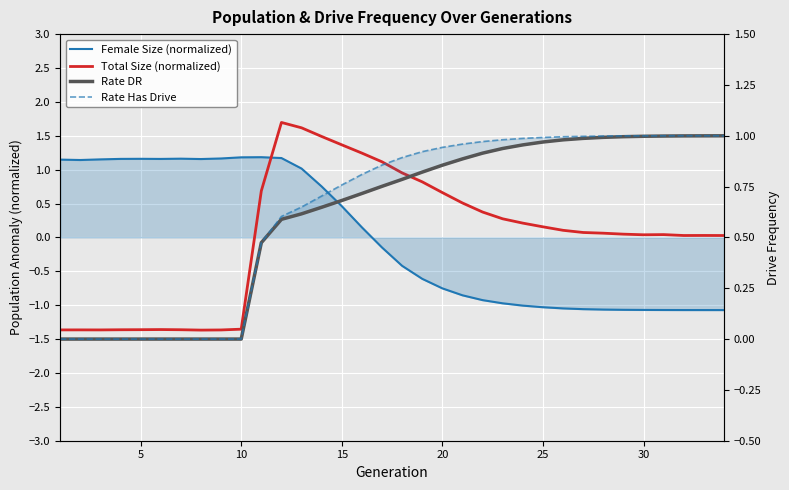

How many data points does each series have?

34